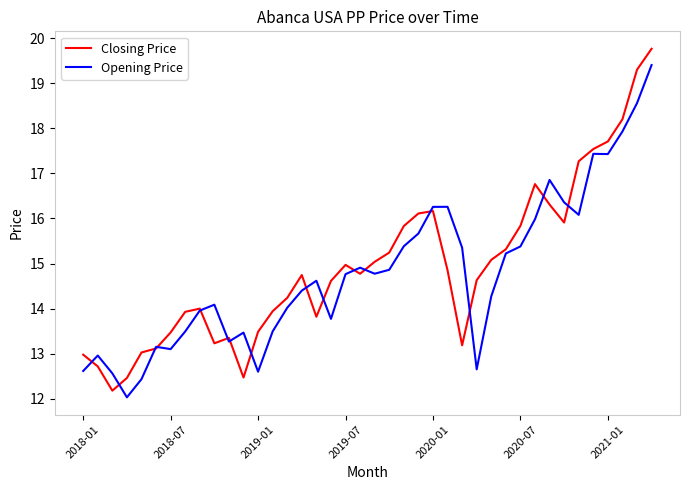

Which series has the largest total across all categories?

Closing Price